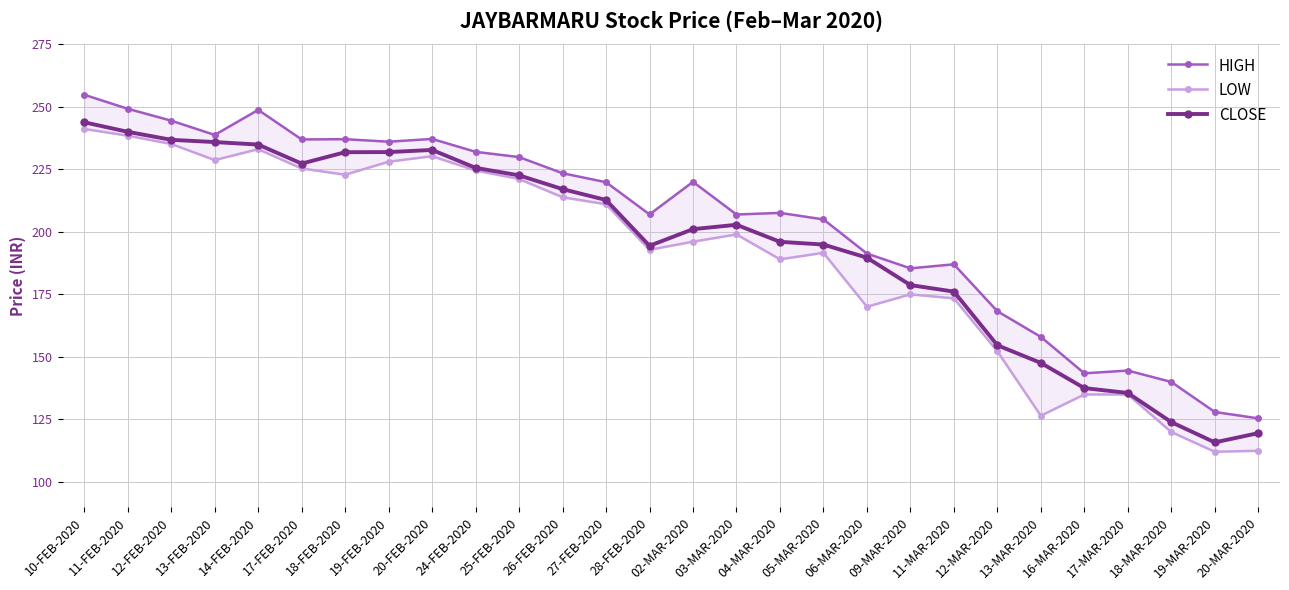

The value of CLOSE at 20-MAR-2020 is 119.5. True or false?

True